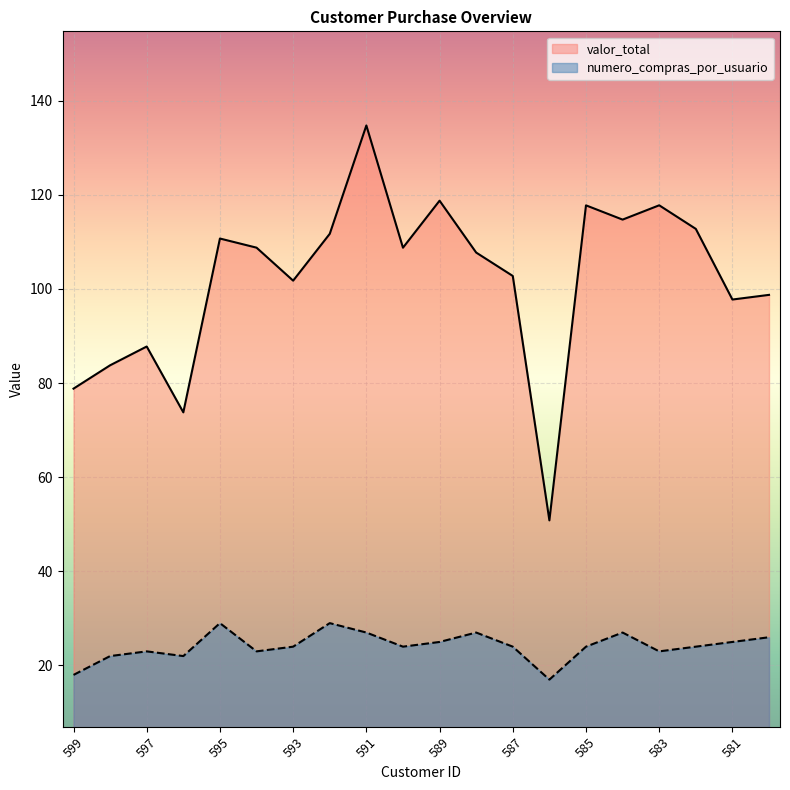

What is the sum of the numero_compras_por_usuario values at 591 and 595?

56.0